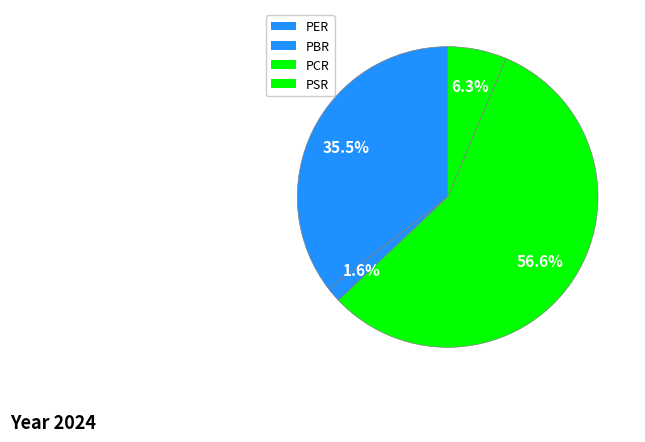

To the nearest percent, what portion does PCR represent?

57%